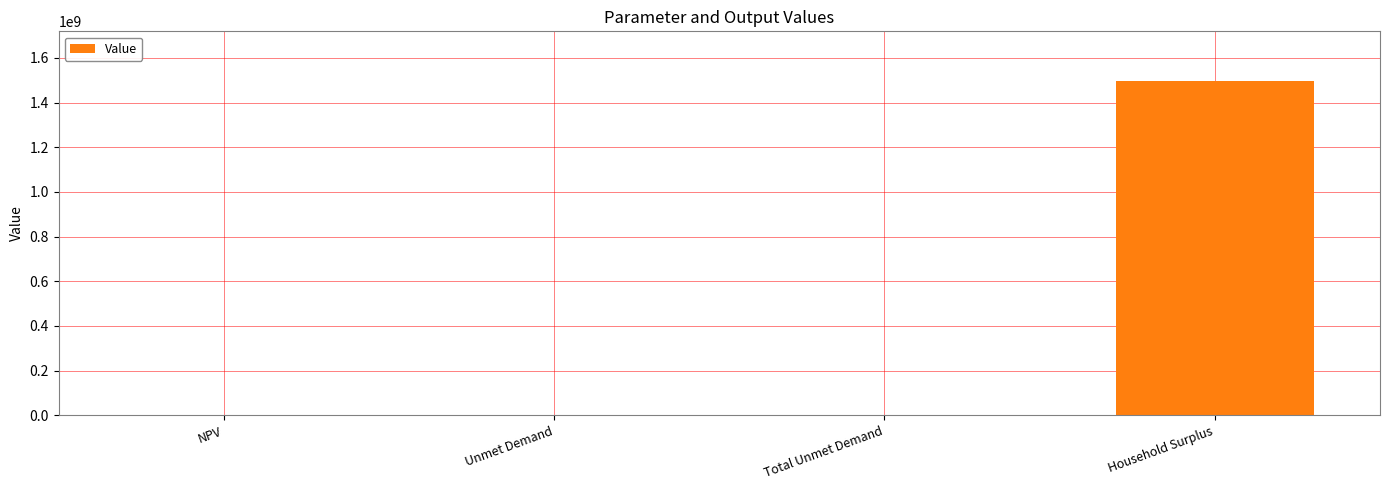

What is the change in value from Total Unmet Demand to Household Surplus?

+1494315701.3